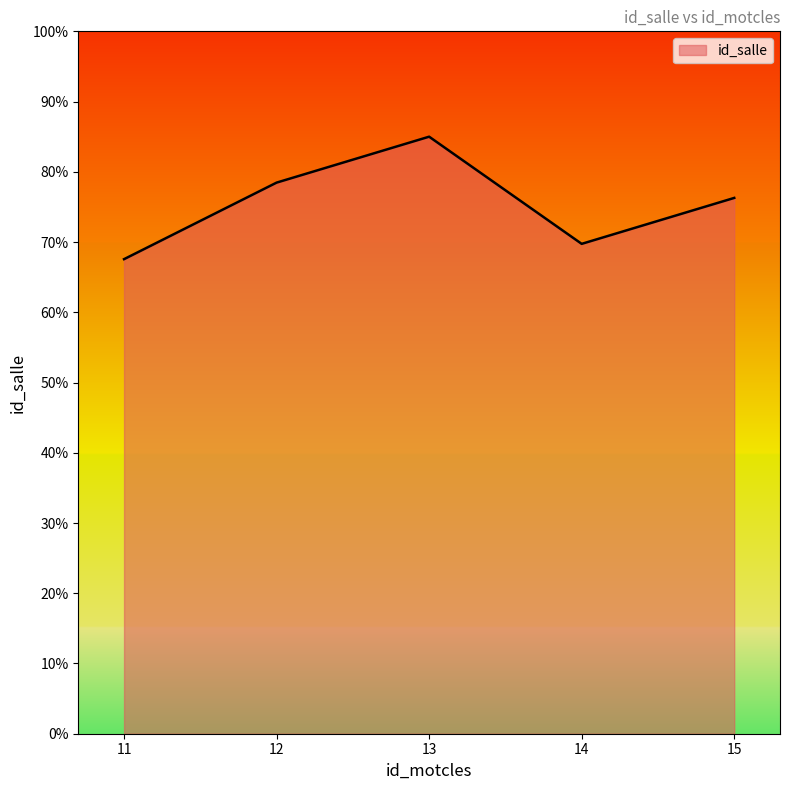

What is the change in value from 14 to 15?

+6.5